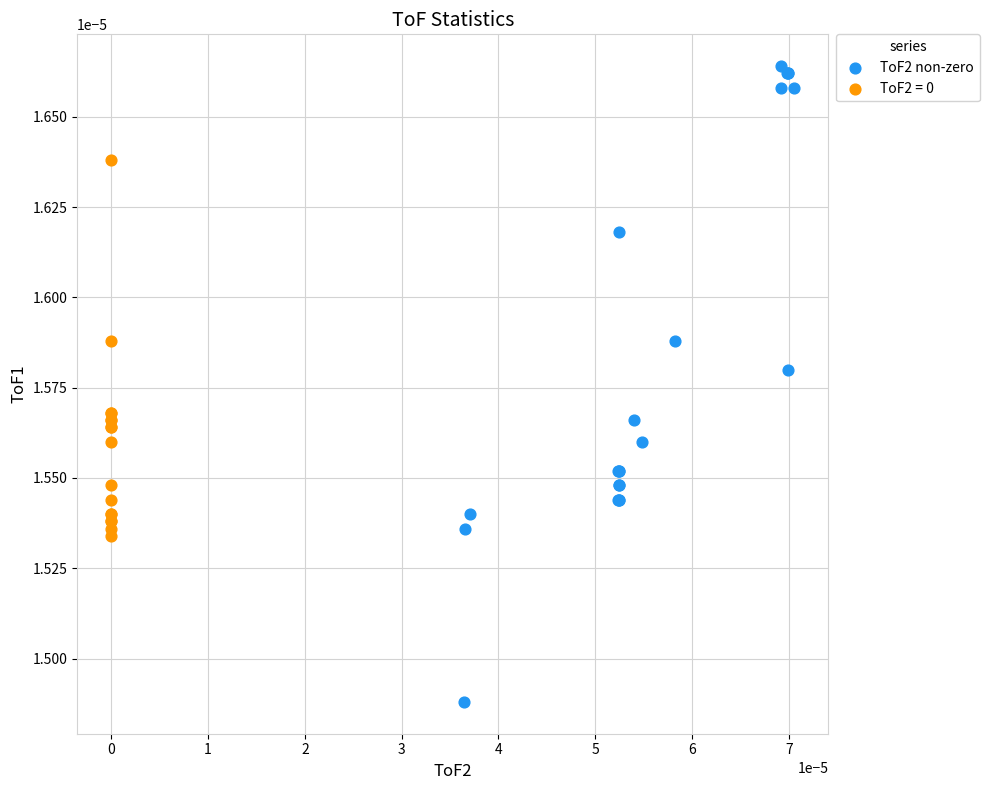

Which series has the widest spread of Y values?

ToF2 non-zero